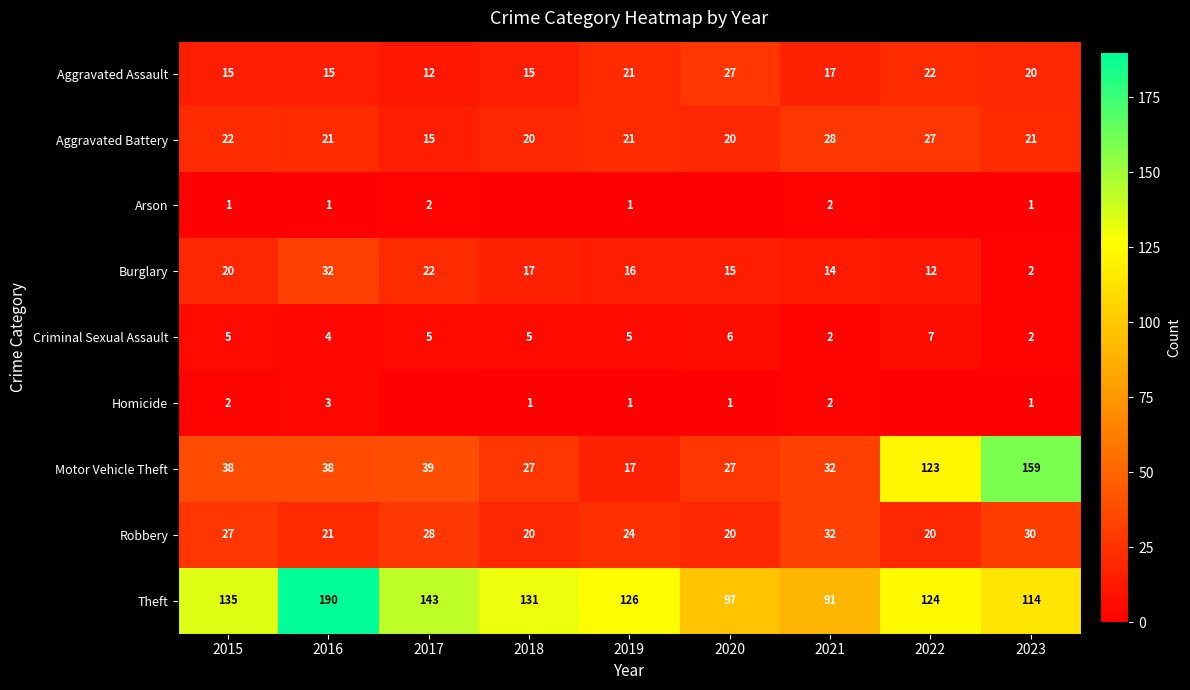

At which label does Aggravated Assault reach its minimum?

2017